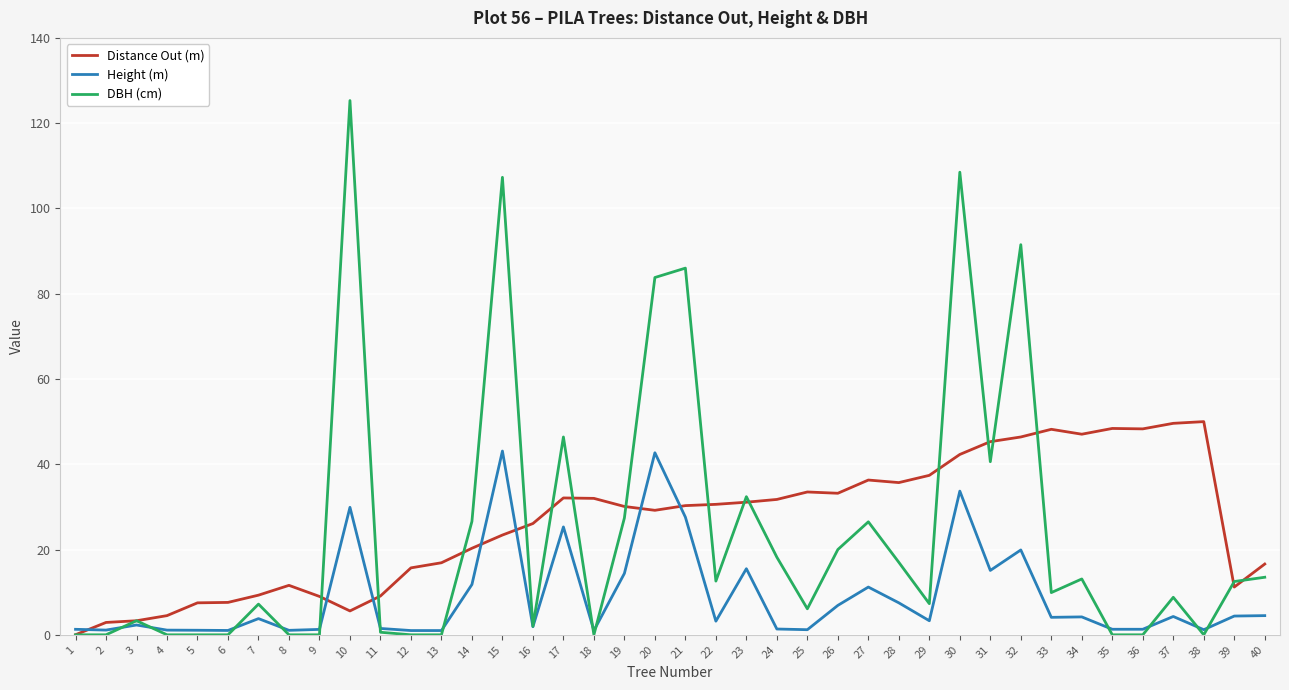

How many lines are shown in the chart?

3